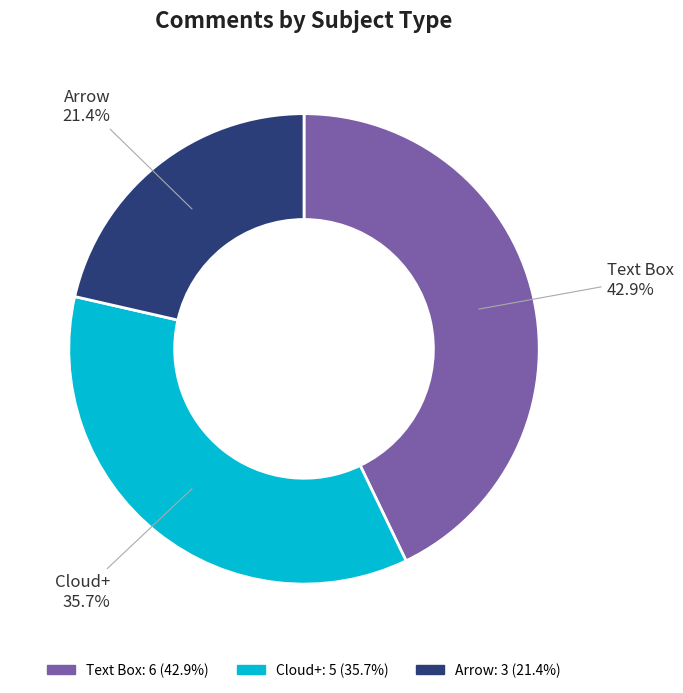

Combined, do Arrow and Text Box account for over 50%?

Yes